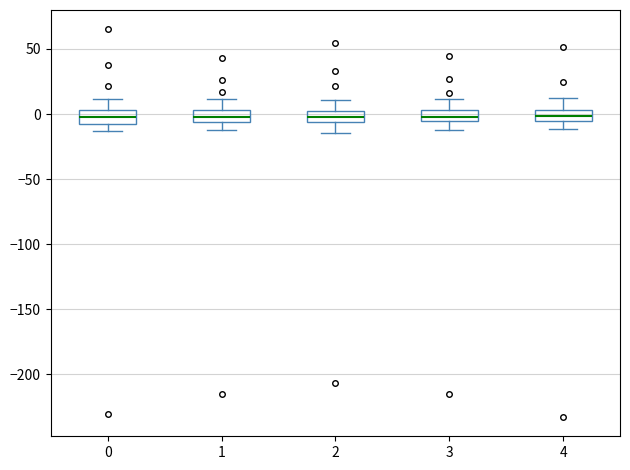

Where is the lower edge of the box at x = 2 on the y-axis? The values are not printed on the chart, so give them approximately, as read against the axis.

-5